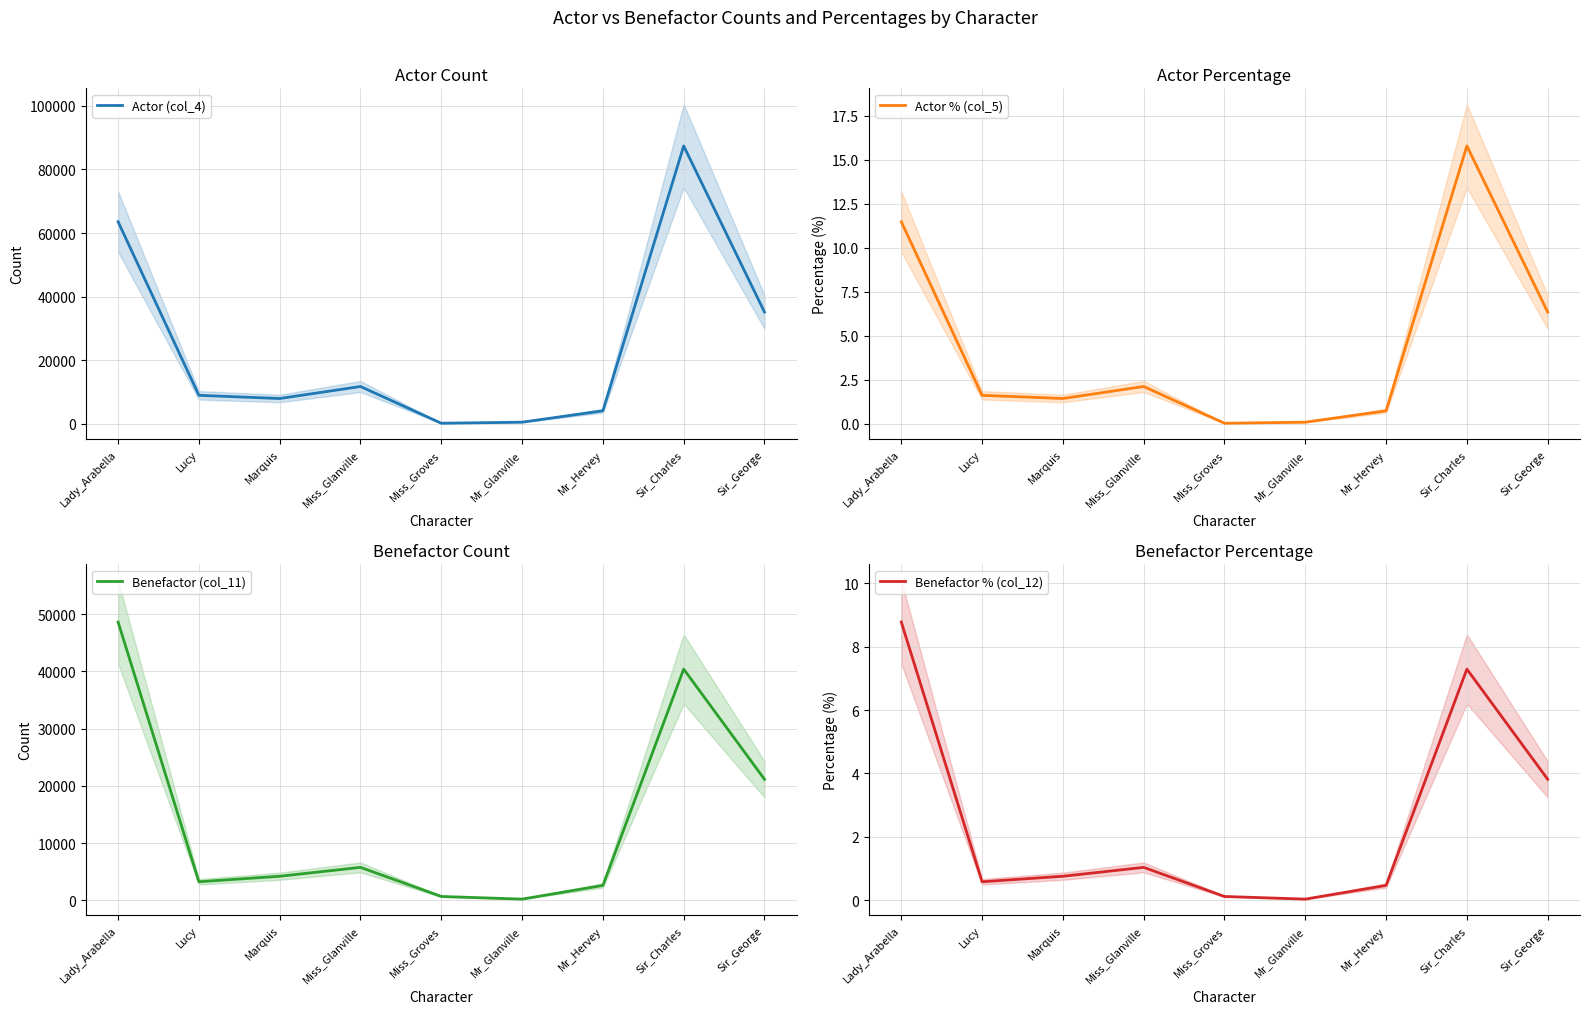

Which series ends up on top after the final intersection of Benefactor % (col_12) and Actor % (col_5)?

Actor % (col_5)